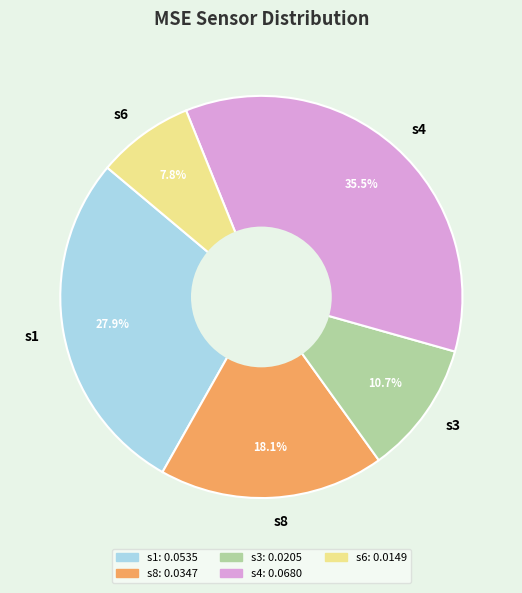

Which slice is the largest?

s4